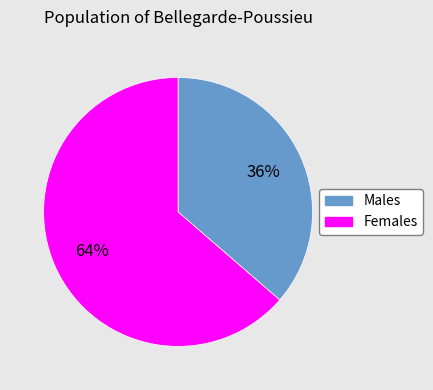

To the nearest percent, what is the average slice percentage?

50%